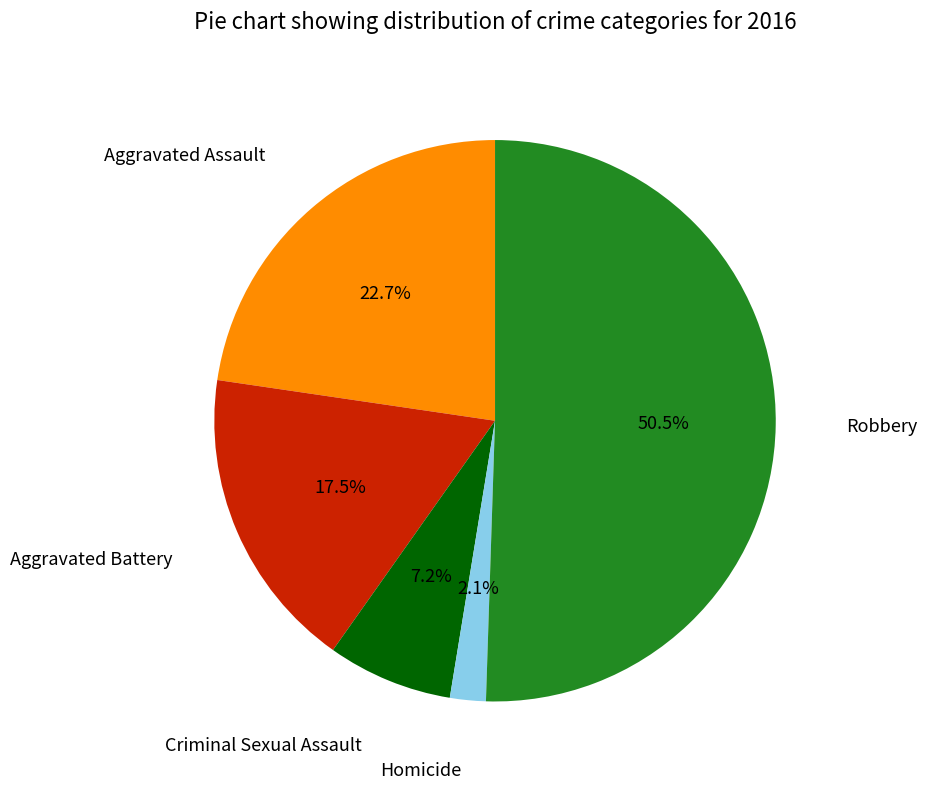

Which category has the smallest portion of the pie?

Homicide